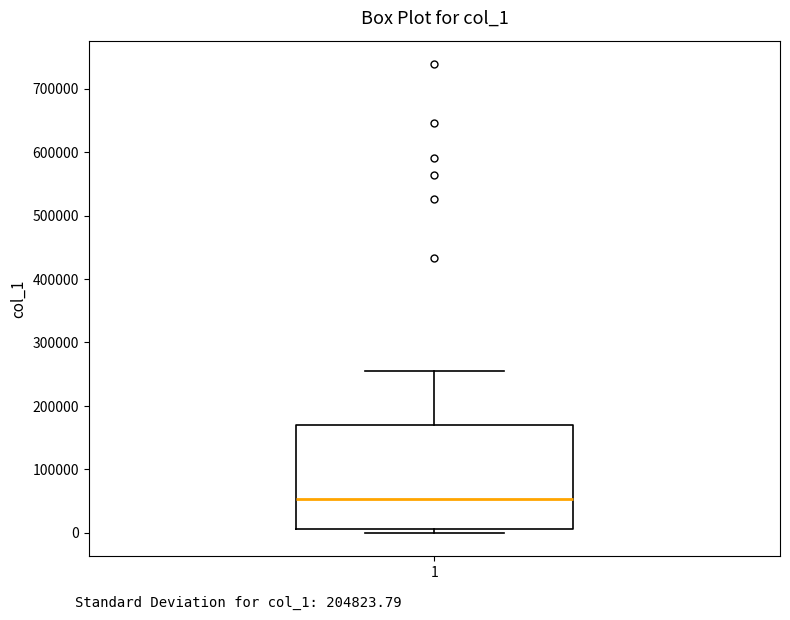

Transcribe this box plot: give where the median line is, the range the box spans, and where the two whiskers end, as read against the y-axis. The values are not printed on the chart, so give them approximately, as read against the axis.

median 50000, box 10000 to 170000, whiskers 0 to 260000